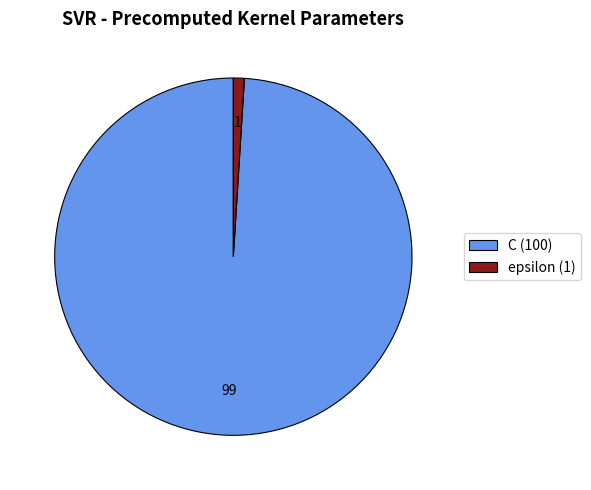

Does C (100) represent more than half of the total?

Yes